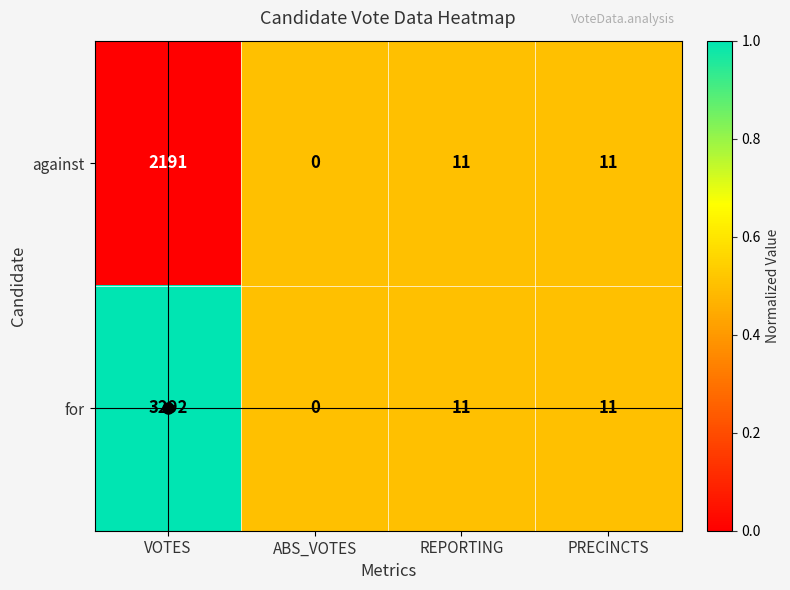

The for series shows 11 at REPORTING. True or false?

True